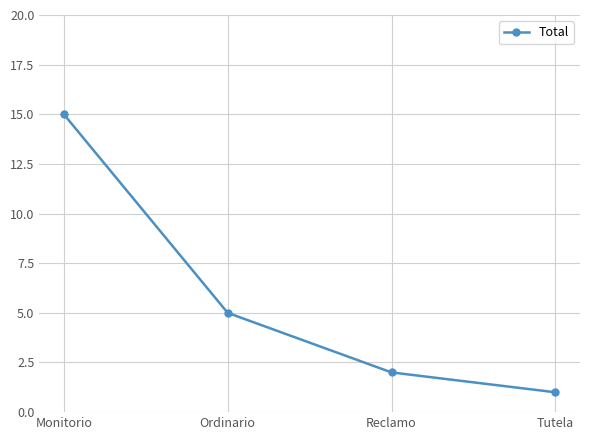

True or false: there are more than 0 points higher than both neighbors.

False